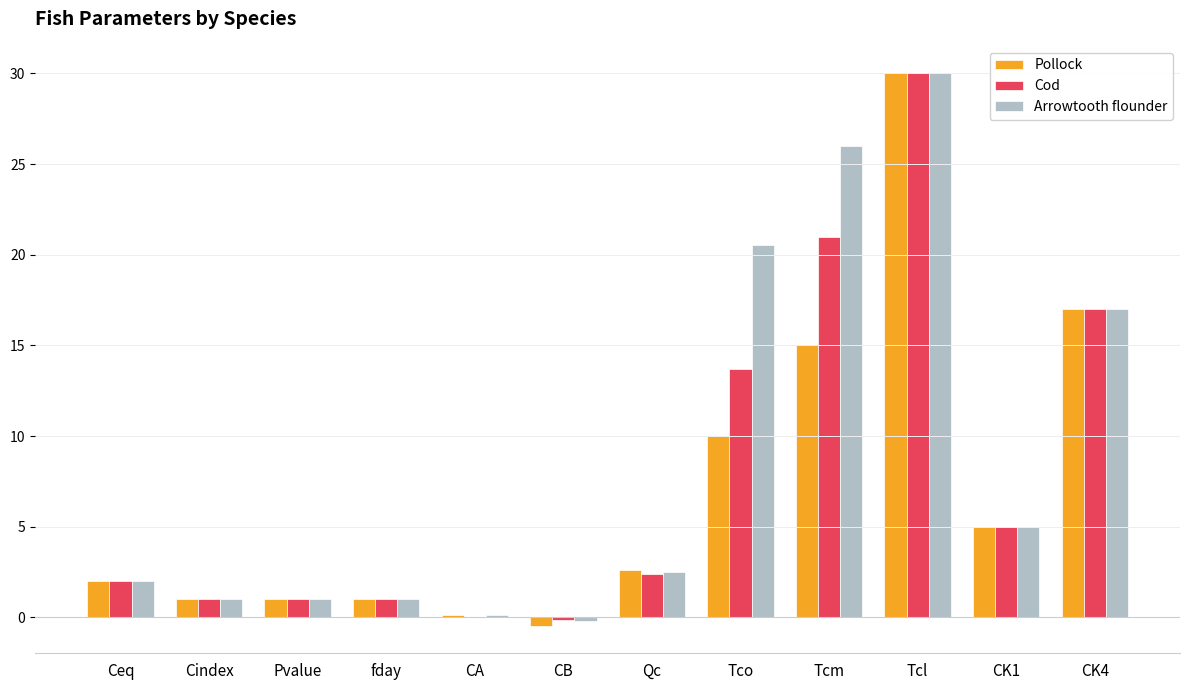

Where is Cod nearest to the value 14?

Tco